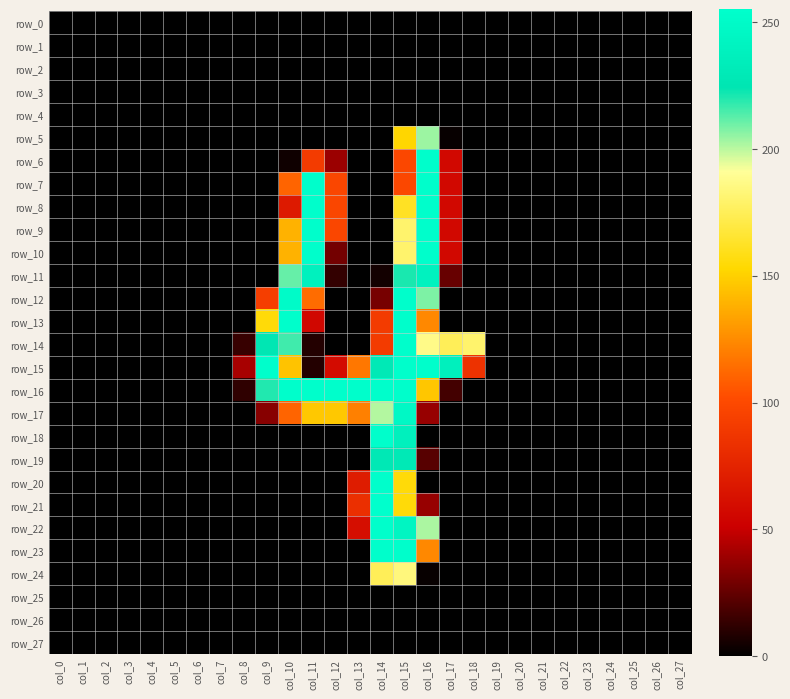

Rank the series at col_15 from highest to lowest value.

row_12, row_13, row_14, row_15, row_16, row_23, row_17, row_22, row_18, row_19, row_11, row_24, row_9, row_10, row_8, row_20, row_21, row_5, row_6, row_7, row_0, row_1, row_2, row_3, row_4, row_25, row_26, row_27